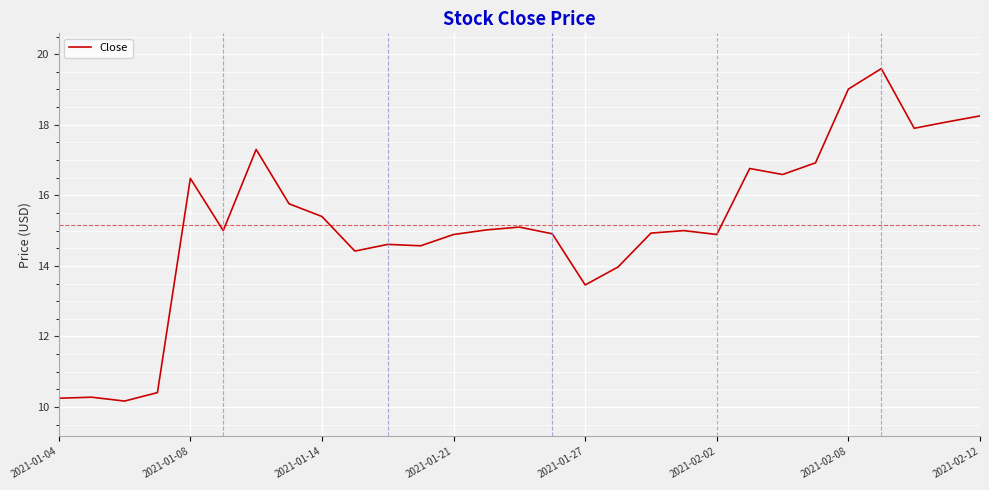

What is the smallest value displayed?

10.2